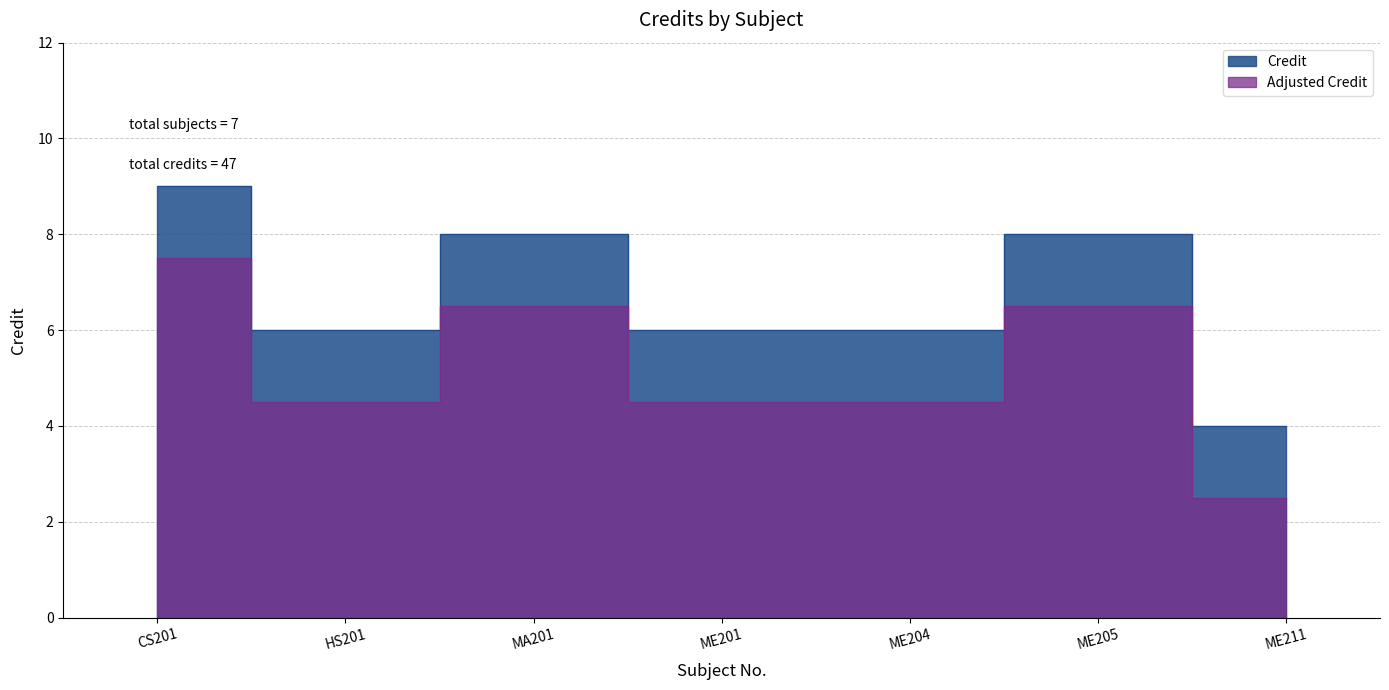

What is the difference between the maximum and minimum values?

5